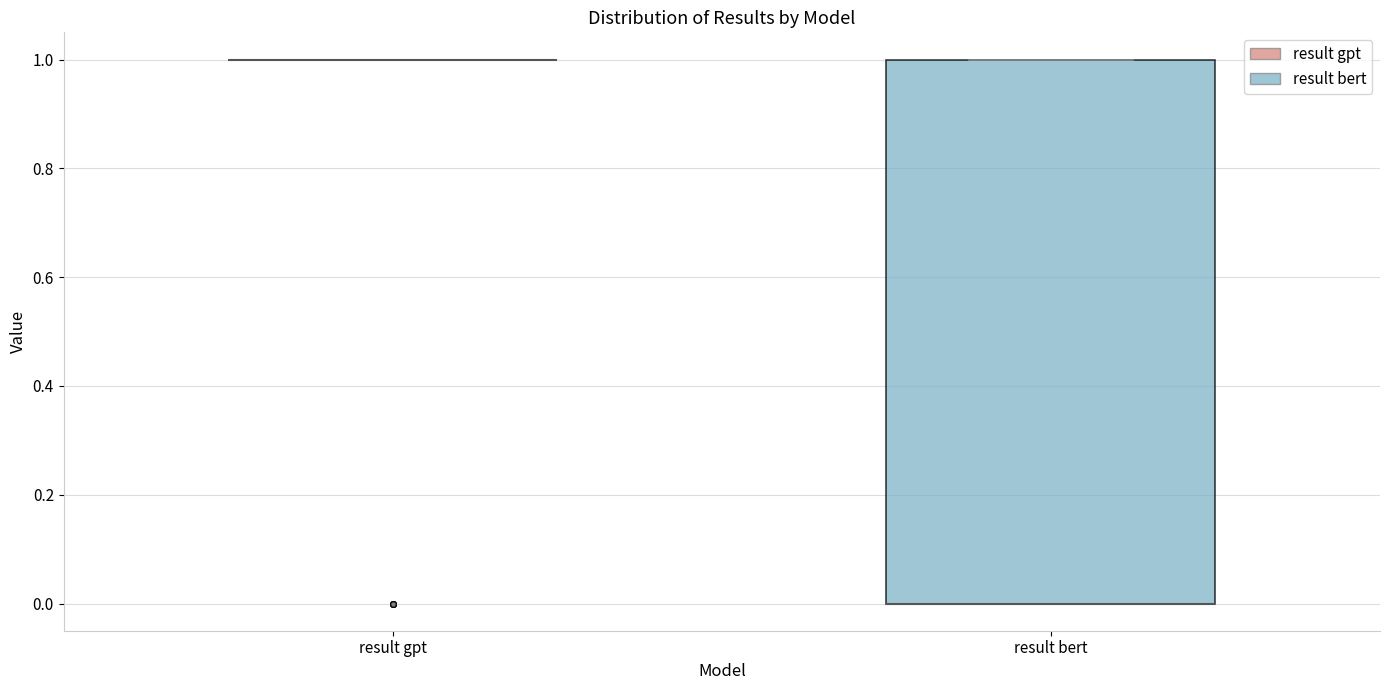

Reading left to right, transcribe this box plot: for each box, give where its median line is, the range the box spans, and where its two whiskers end, as read against the y-axis. The values are not printed on the chart, so give them approximately, as read against the axis.

result gpt: box collapsed to a line at 1, whiskers 1 to 1
result bert: median 0 (drawn on the box's lower edge), box 0 to 1, whiskers 0 to 1